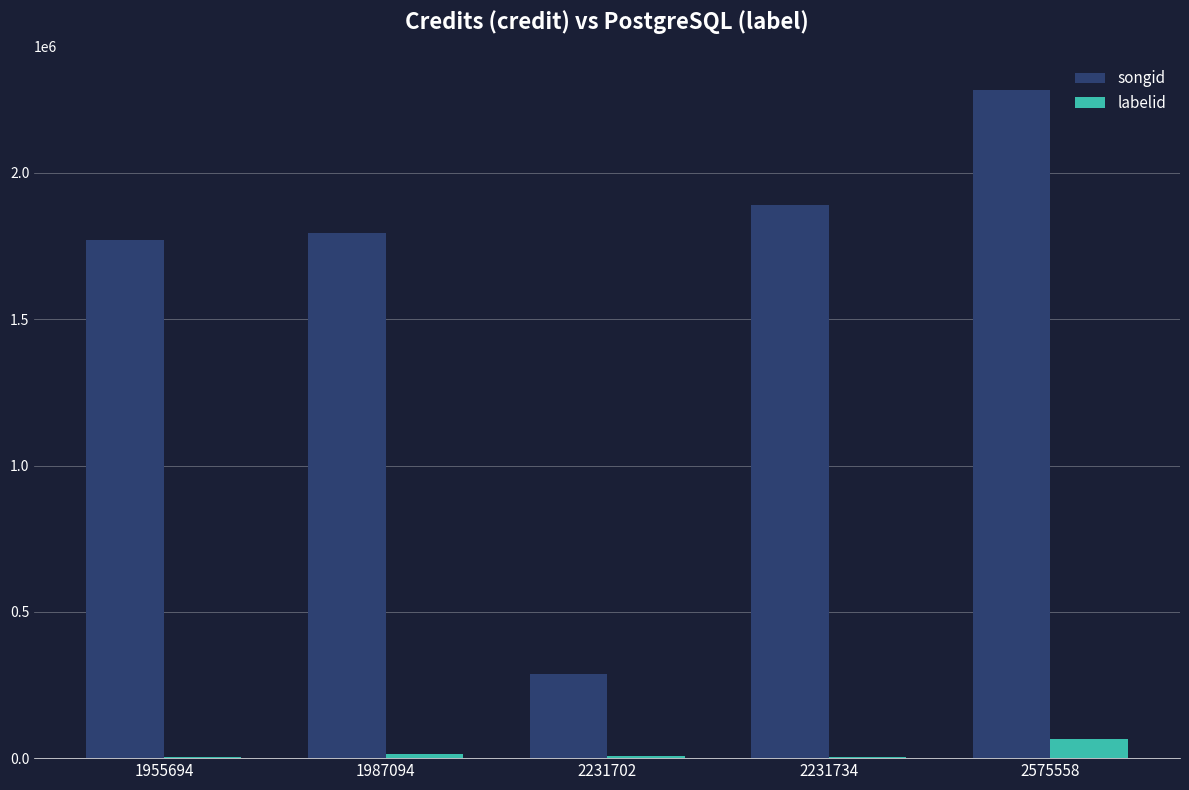

Where is songid nearest to the value 1285589?

1955694